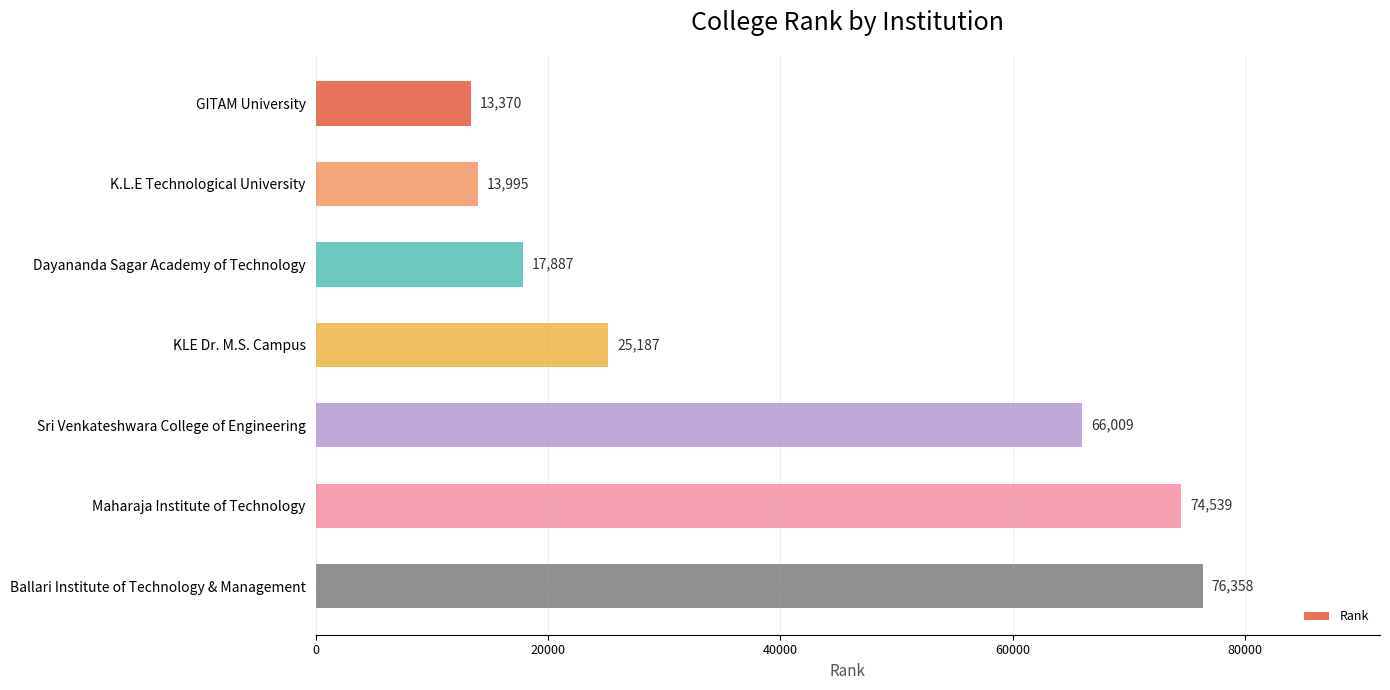

Reading bottom to top, list all the values displayed in this chart.

76358	74539	66009	25187	17887	13995	13370